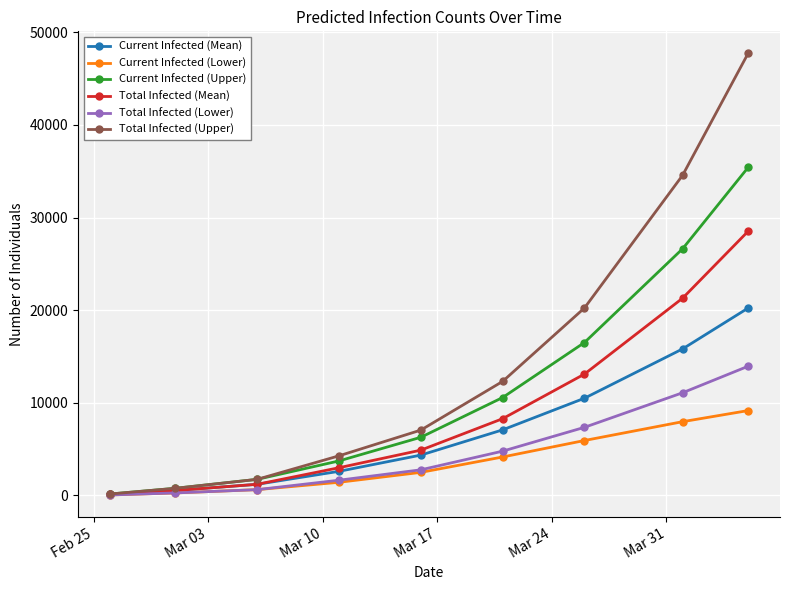

What is the maximum value for Total Infected (Lower)?

13949